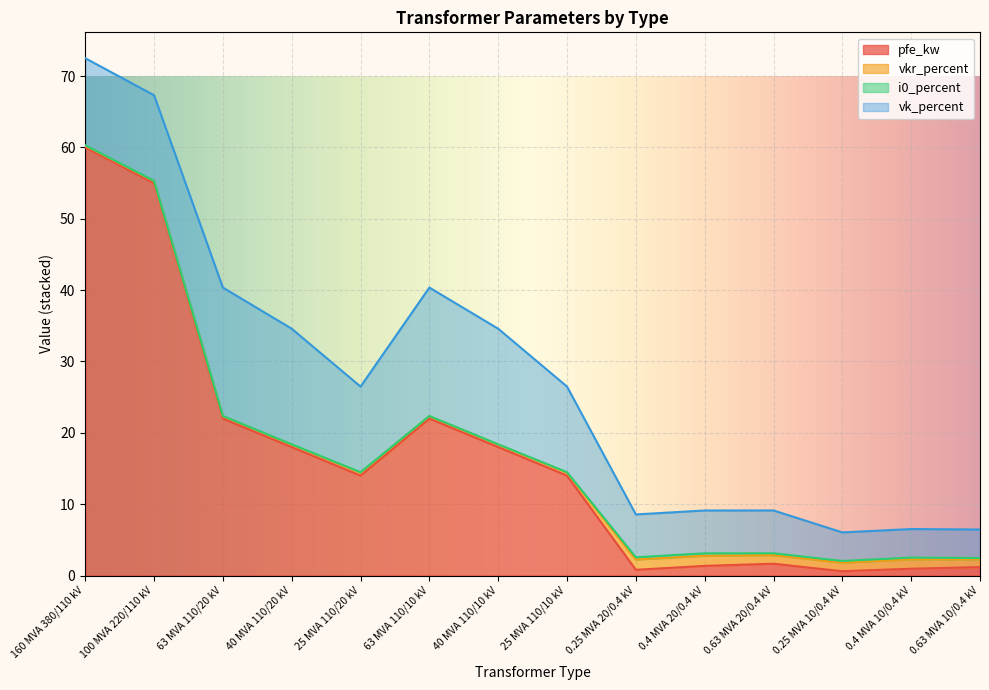

What is the difference between the highest and lowest values at 25 MVA 110/20 kV?

13.9